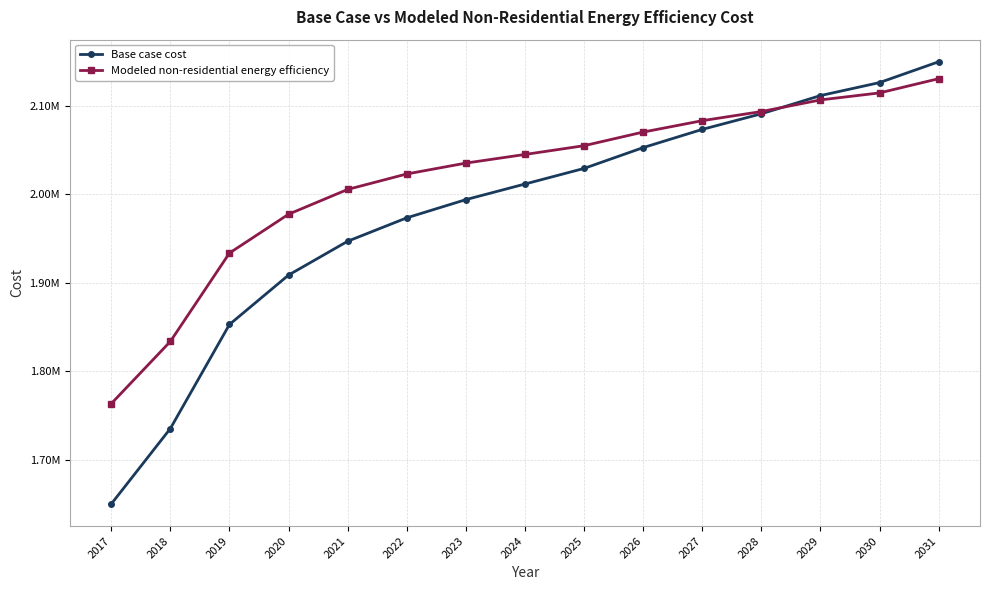

Which series has the largest total across all categories?

Modeled non-residential energy efficiency